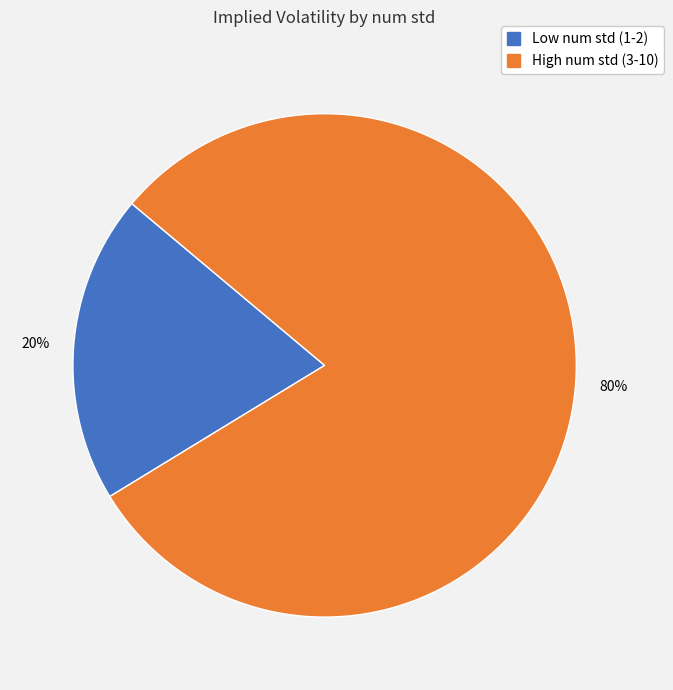

How many slices are in this pie chart?

2